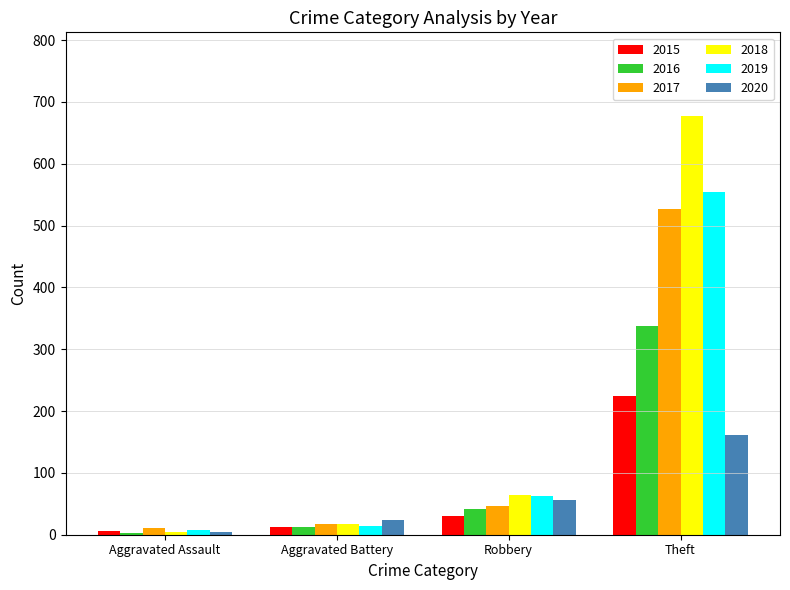

List the series in order of their peak value, highest first.

2018, 2019, 2017, 2016, 2015, 2020